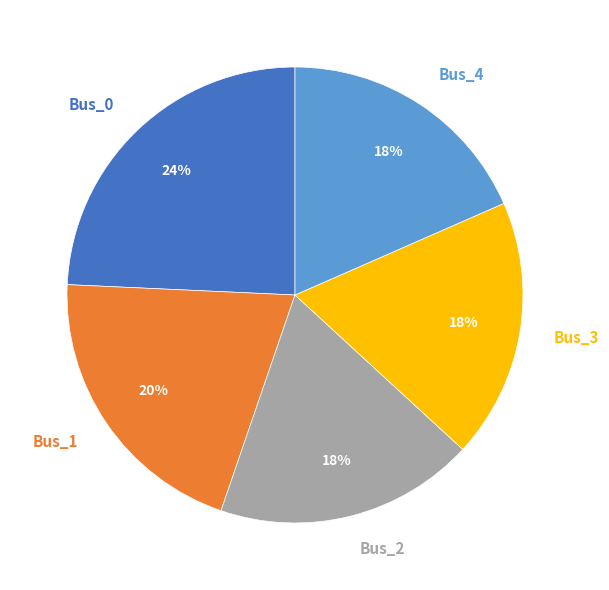

Is there a majority slice in this chart?

No